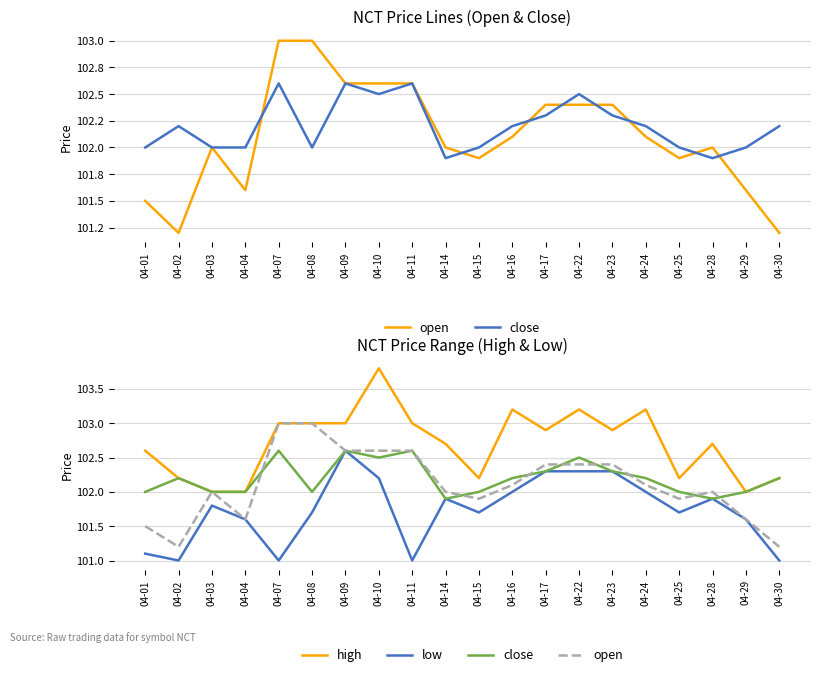

What is the value of the low point at the 18th from the left?

101.9